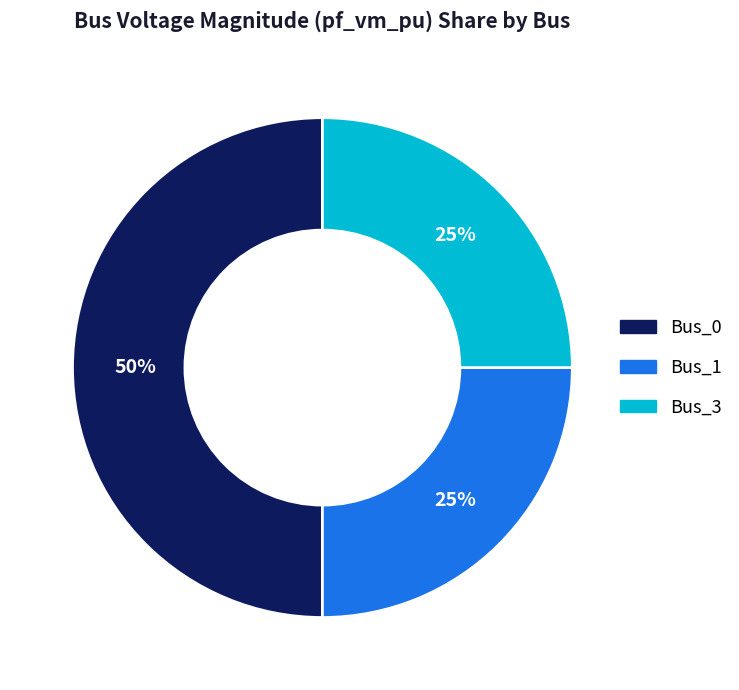

To the nearest percent, what is the average slice percentage?

33%